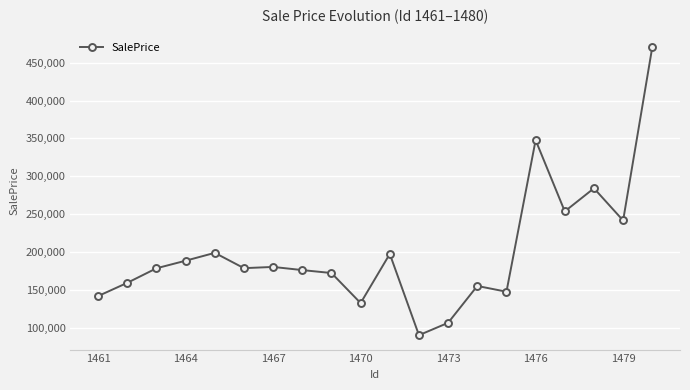

What is the difference between the maximum and minimum values?

380748.0